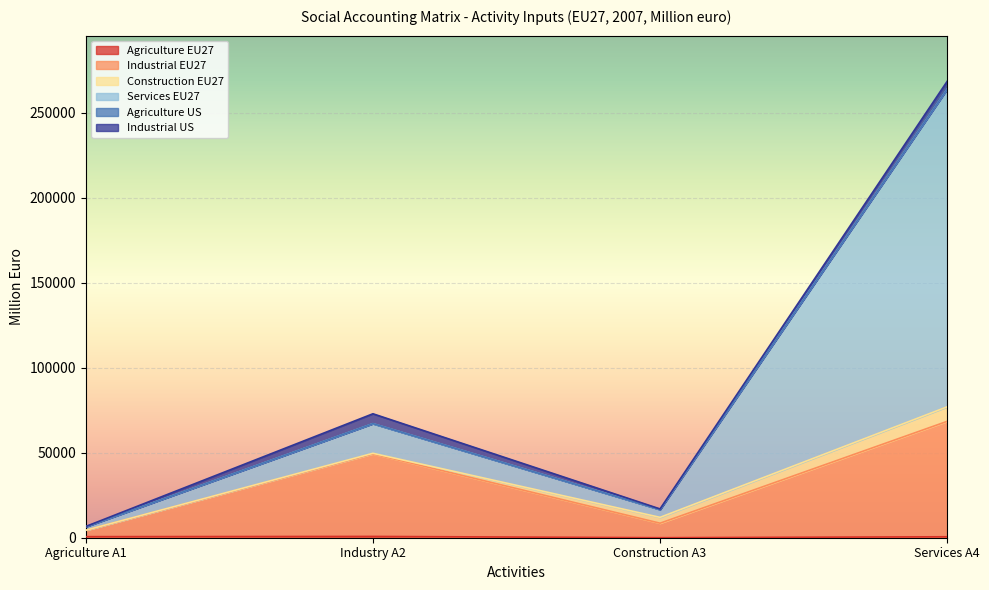

What is the sum of all Industrial EU27 values?

130681.2